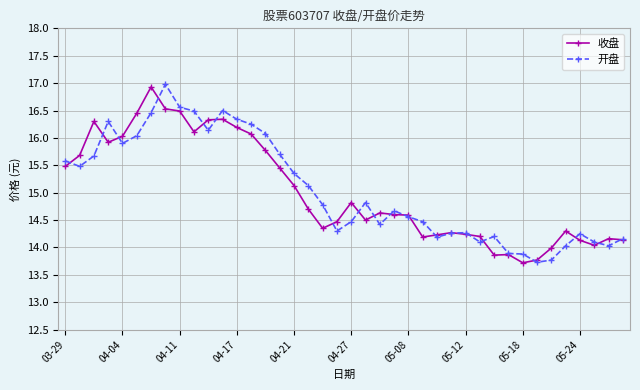

What is the value of the 收盘 point at the 5th from the left?

16.0